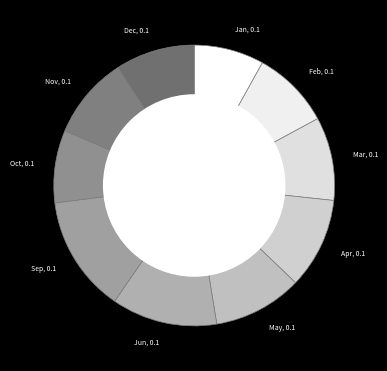

Does Sep represent more than half of the total?

No